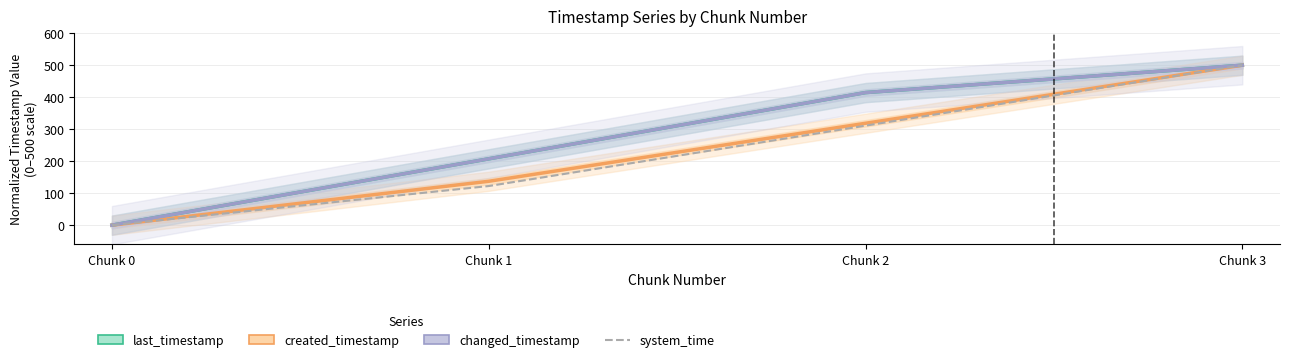

What is the sum of the changed_timestamp values at Chunk 1 and Chunk 2?

621.9